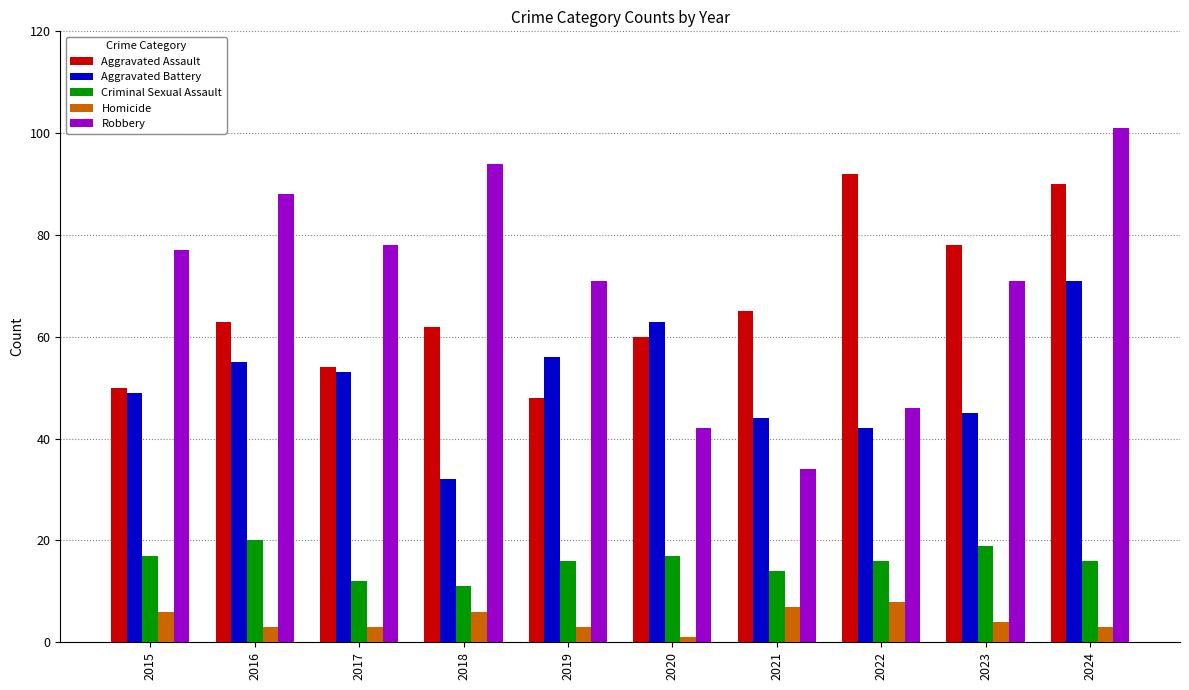

List the series in order of their peak value, highest first.

Robbery, Aggravated Assault, Aggravated Battery, Criminal Sexual Assault, Homicide